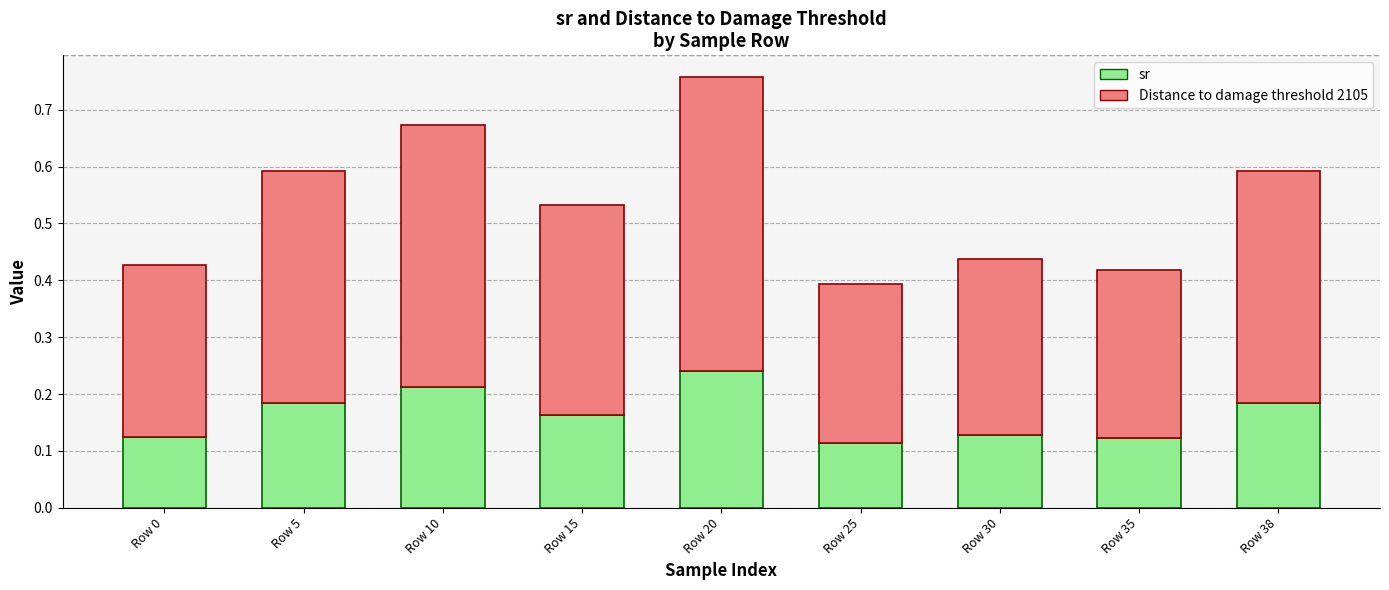

How many distinct data groups are displayed?

2